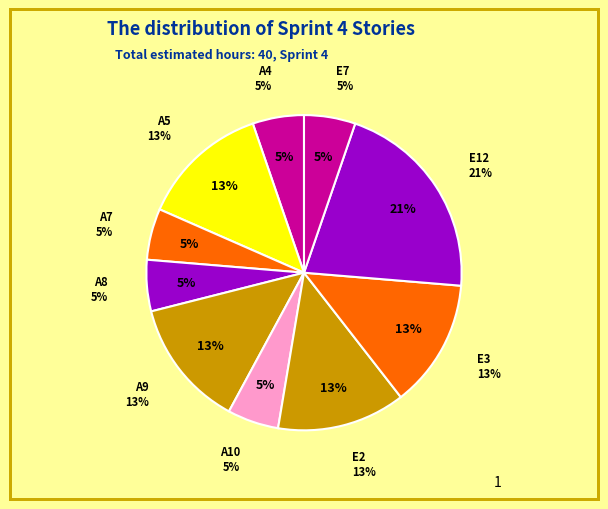

How much of the chart is everything except A9?

86.8%